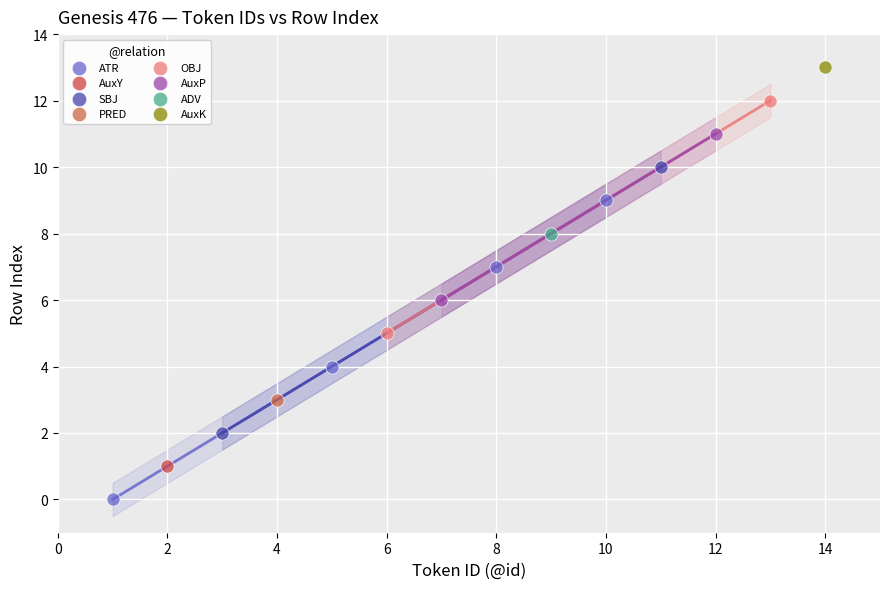

Which series contains the highest Y value?

AuxK